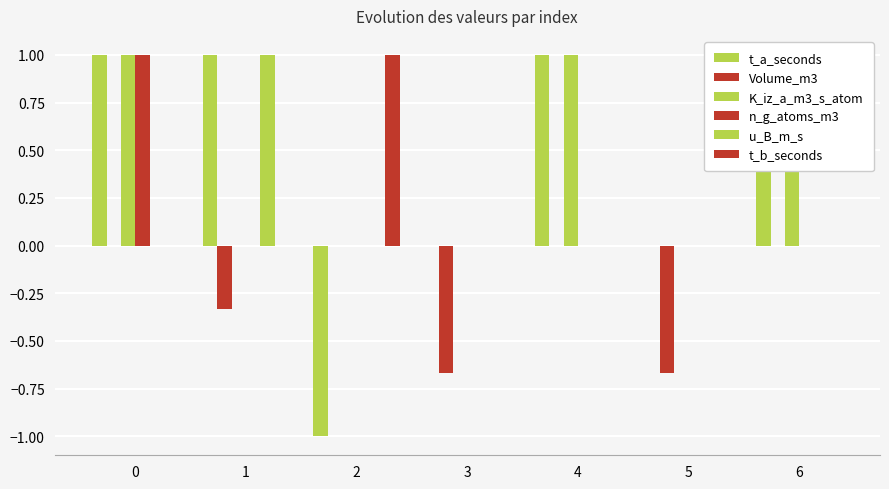

Are the bars grouped side by side (vs. stacked)?

Yes